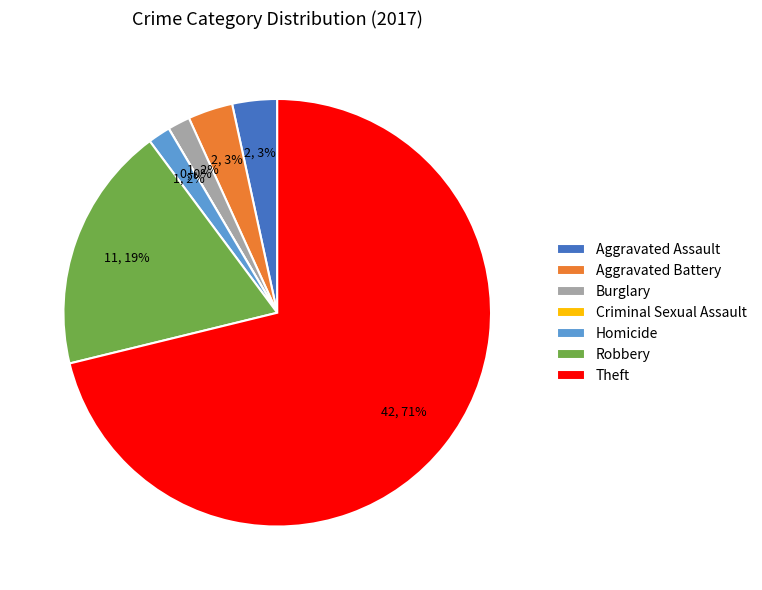

What percentage is NOT represented by Criminal Sexual Assault?

100.0%